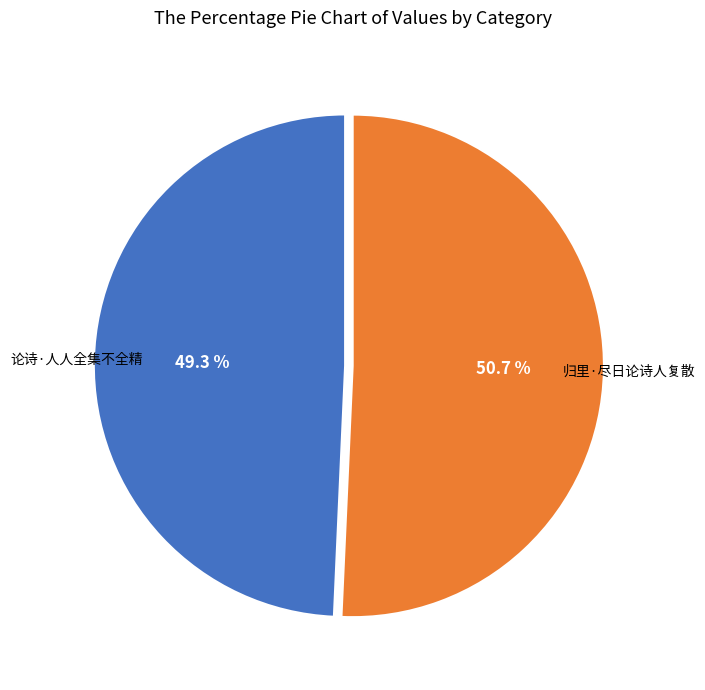

Approximately how many times larger is the value at 论诗·人人全集不全精 compared to 归里·尽日论诗人复散?

1.0